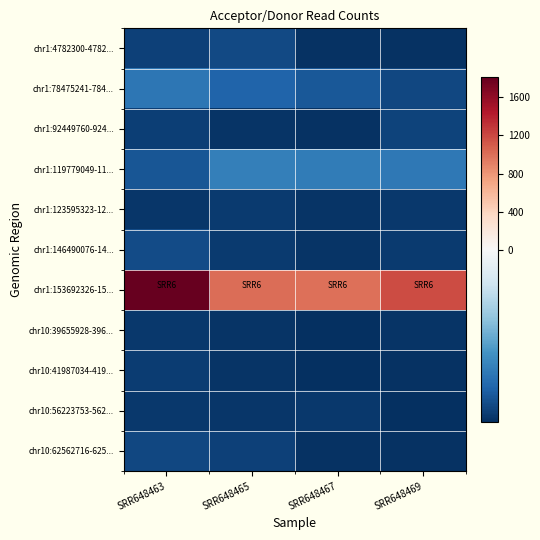

Reading left to right, extract all data points from this chart.

chr1:4782300-4782...: SRR648463=-125.6	SRR648465=-121.6	SRR648467=-132.6	SRR648469=-132.6
chr1:78475241-784...: SRR648463=-97.6	SRR648465=-107.6	SRR648467=-114.6	SRR648469=-122.6
chr1:92449760-924...: SRR648463=-126.6	SRR648465=-131.6	SRR648467=-132.6	SRR648469=-124.6
chr1:119779049-11...: SRR648463=-115.6	SRR648465=-91.6	SRR648467=-94.6	SRR648469=-96.6
chr1:123595323-12...: SRR648463=-130.6	SRR648465=-128.6	SRR648467=-131.6	SRR648469=-129.6
chr1:146490076-14...: SRR648463=-120.6	SRR648465=-128.6	SRR648467=-131.6	SRR648469=-128.6
chr1:153692326-15...: SRR648463=1810.4	SRR648465=1008.4	SRR648467=992.4	SRR648469=1176.4
chr10:39655928-396...: SRR648463=-129.6	SRR648465=-131.6	SRR648467=-134.6	SRR648469=-131.6
chr10:41987034-419...: SRR648463=-127.6	SRR648465=-131.6	SRR648467=-133.6	SRR648469=-132.6
chr10:56223753-562...: SRR648463=-129.6	SRR648465=-130.6	SRR648467=-129.6	SRR648469=-134.6
chr10:62562716-625...: SRR648463=-122.6	SRR648465=-125.6	SRR648467=-132.6	SRR648469=-132.6